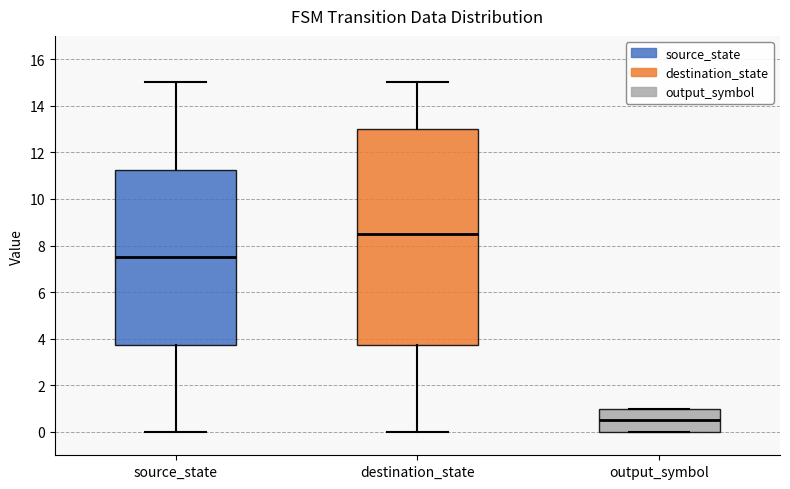

Where is the upper edge of the box for output_symbol on the y-axis? The values are not printed on the chart, so give them approximately, as read against the axis.

1.0